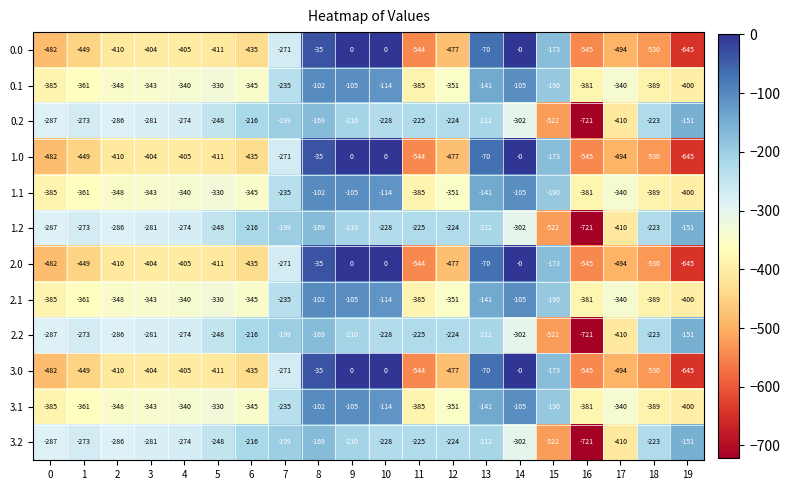

How many data points does each series have?

20